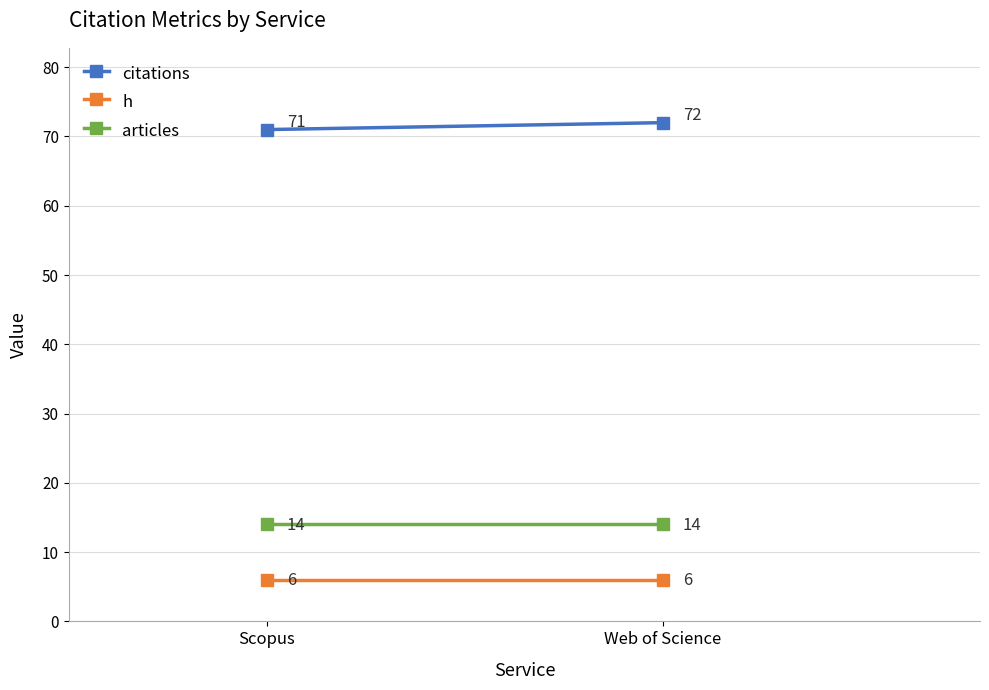

What is the maximum value shown in the chart?

72